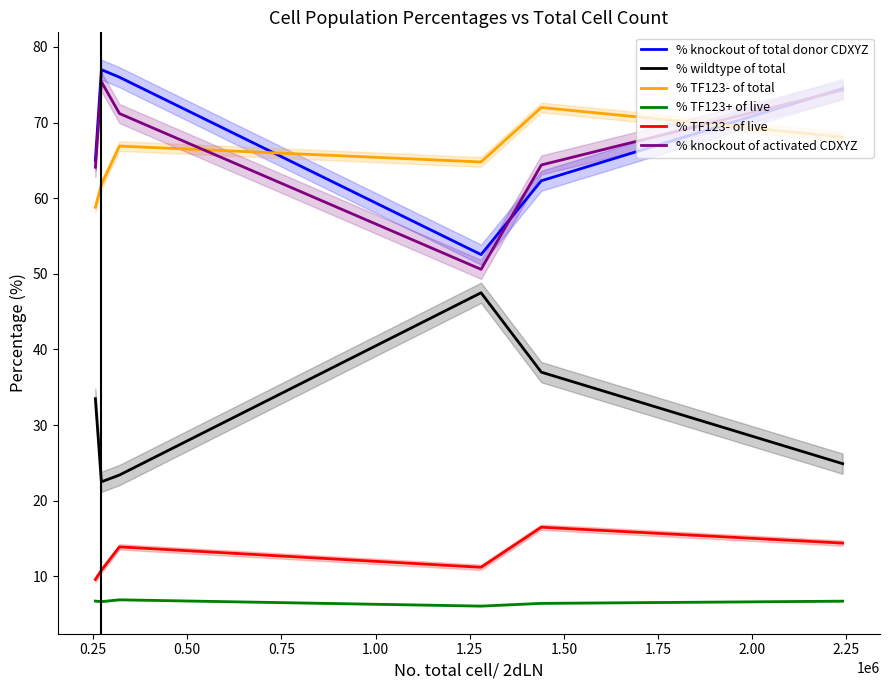

What are all the series names shown in the legend?

% knockout of total donor CDXYZ, % wildtype of total, % TF123- of total, % TF123+ of live, % TF123- of live, % knockout of activated CDXYZ